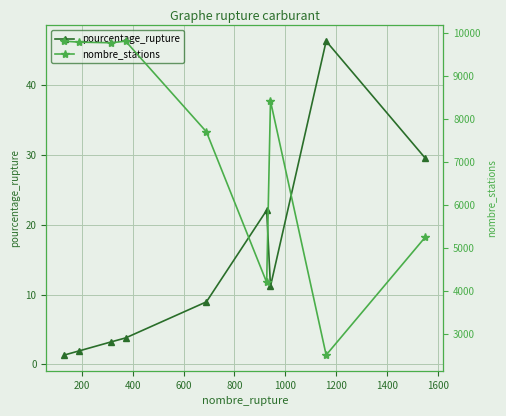

How many lines are shown in the chart?

2